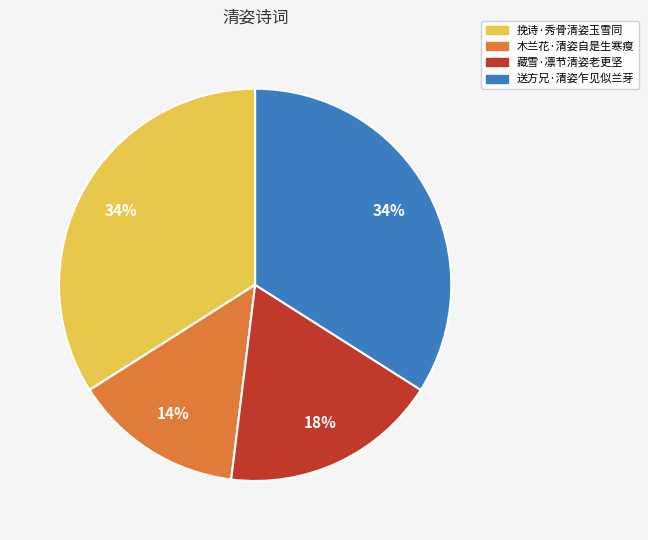

What is the ratio of the value at 送方兄·清姿乍见似兰芽 to the value at 木兰花·清姿自是生寒瘦?

2.4